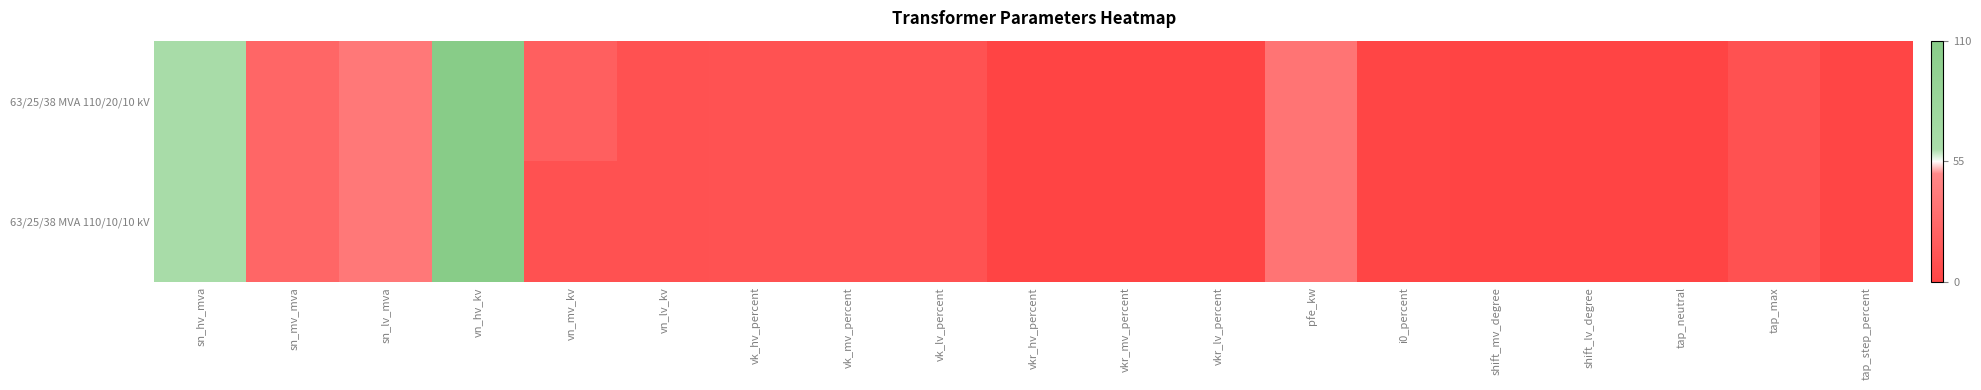

How many distinct data groups are displayed?

2